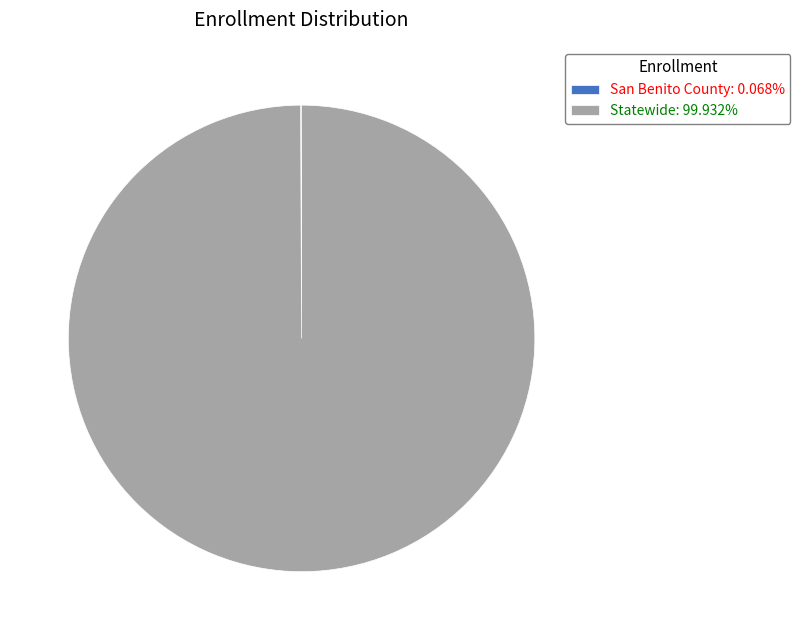

What is the majority slice?

Statewide